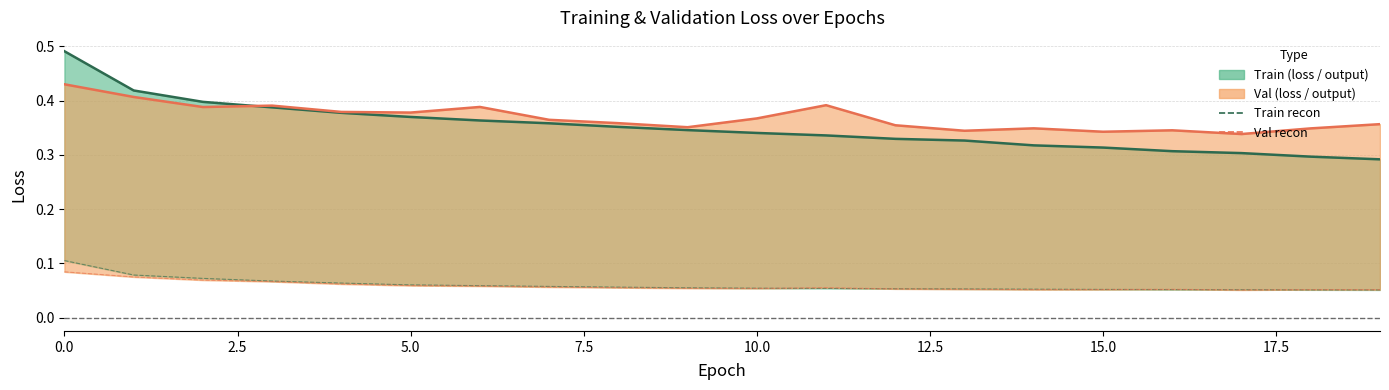

Does the chart have visible grid lines?

Yes